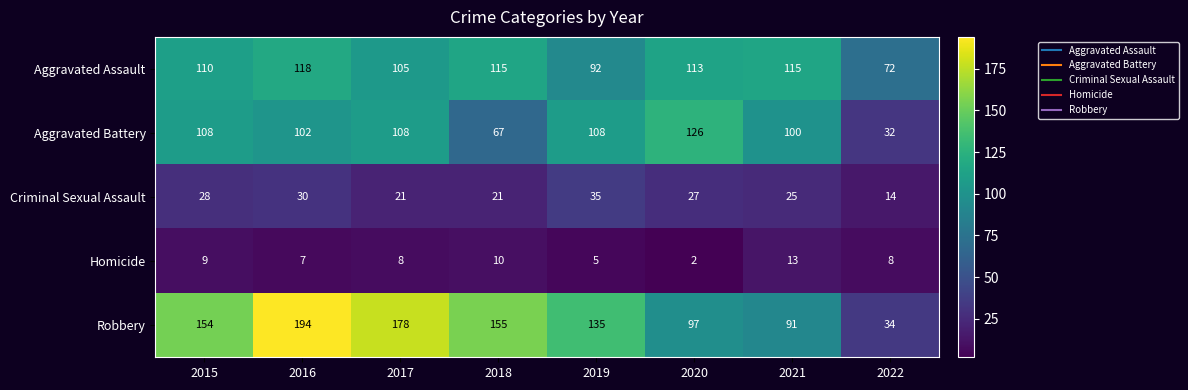

What is the total value across all series at 2020?

365